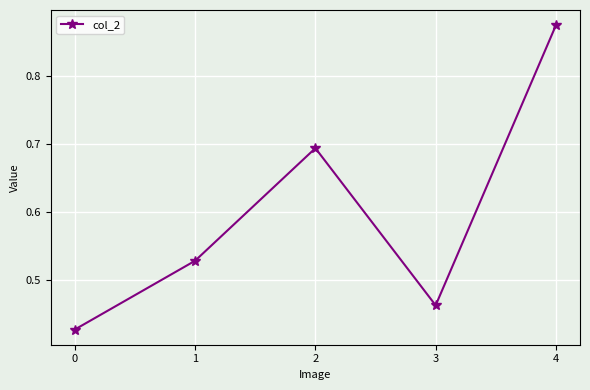

How many interior local valleys (lower than both neighbors) does the data have?

1